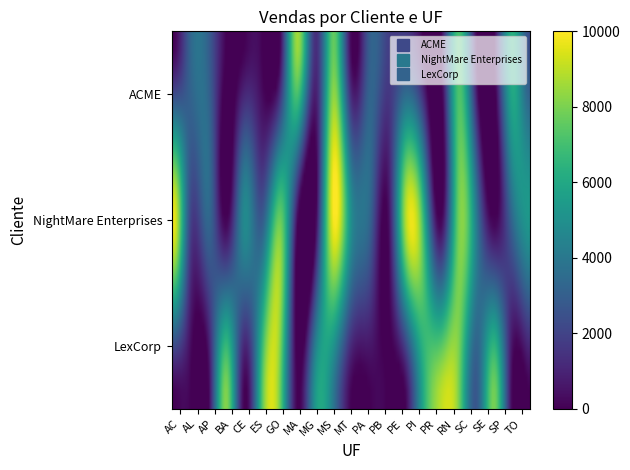

Which label corresponds to the smallest value in the chart?

AC